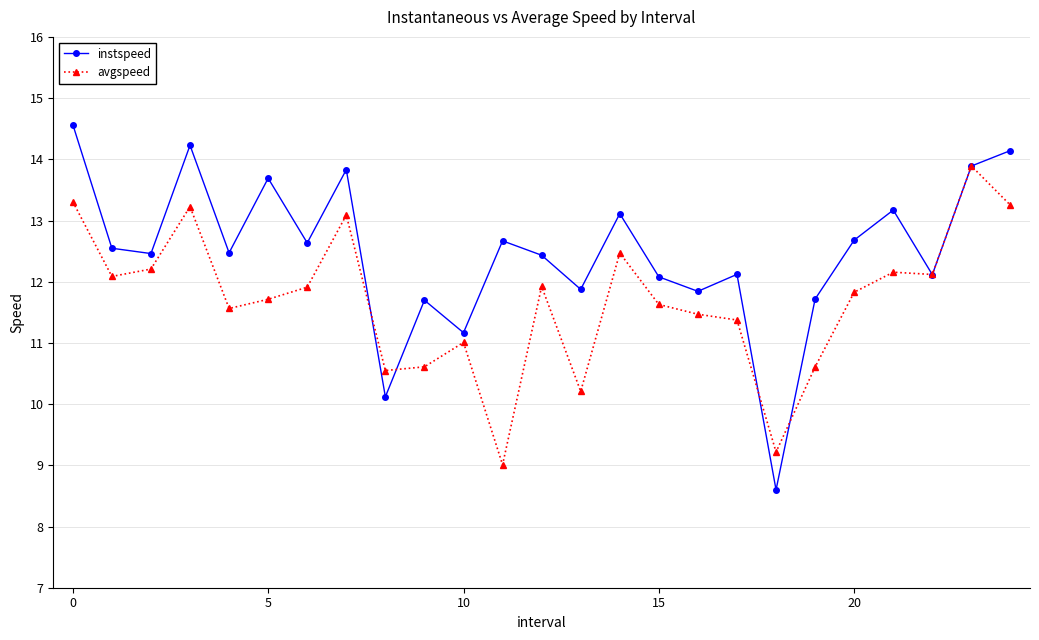

What is the value of the instspeed point at the 1st from the left?

14.6